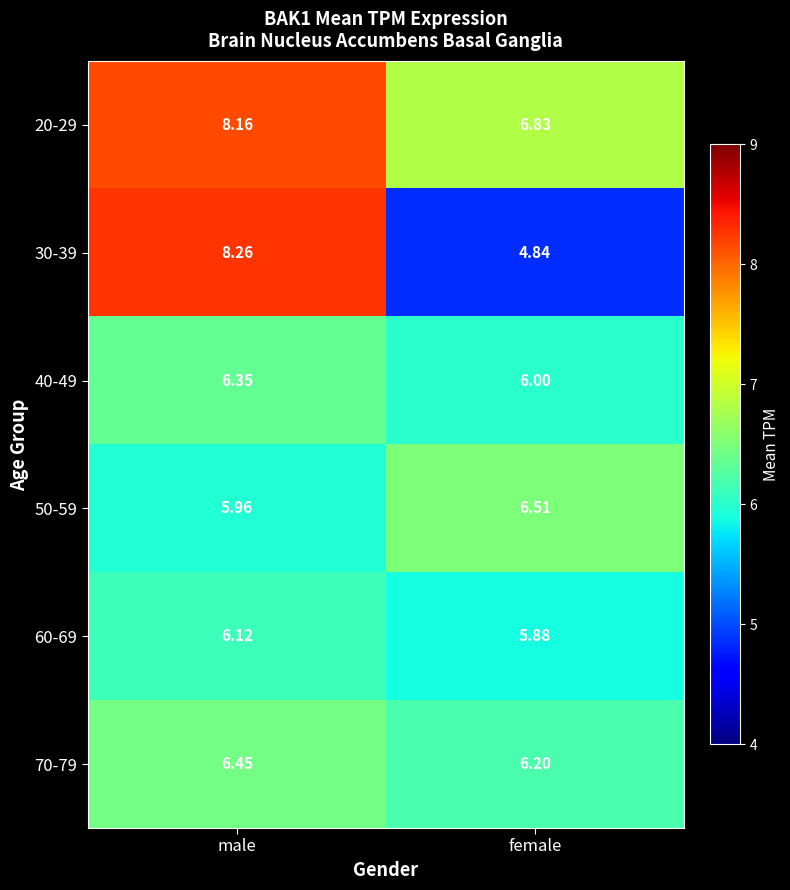

Which series has the widest spread of values?

30-39